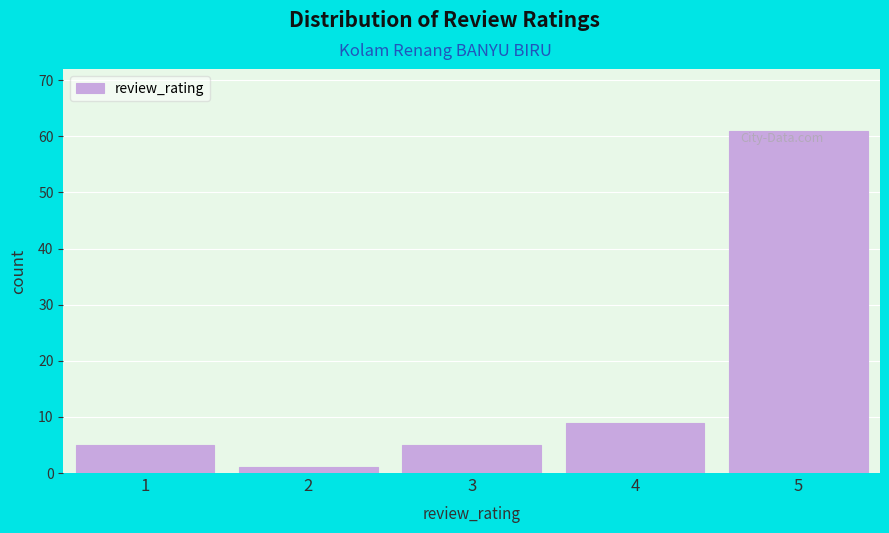

Reading right to left, what are all the values shown in this chart?

61	9	5	1	5